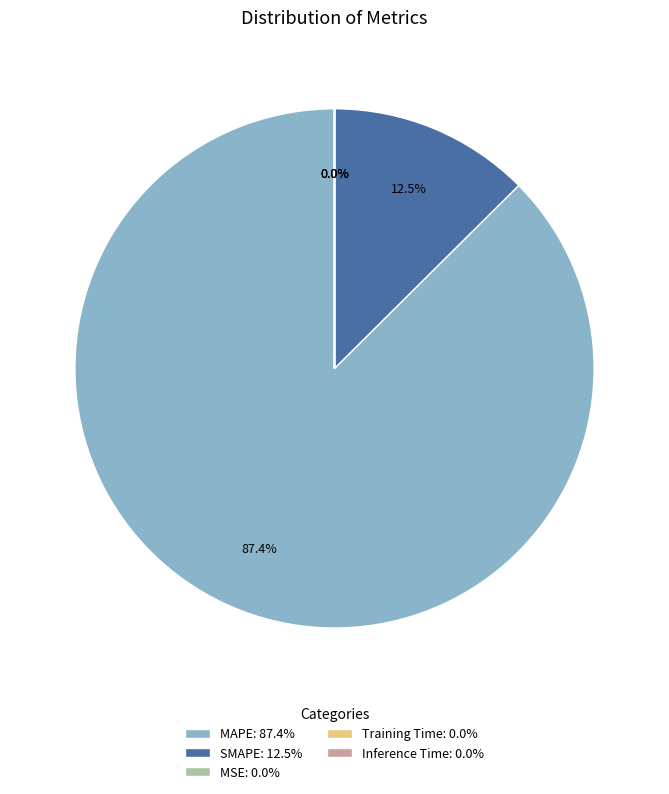

Does SMAPE: 12.5% account for over 50% of the chart?

No